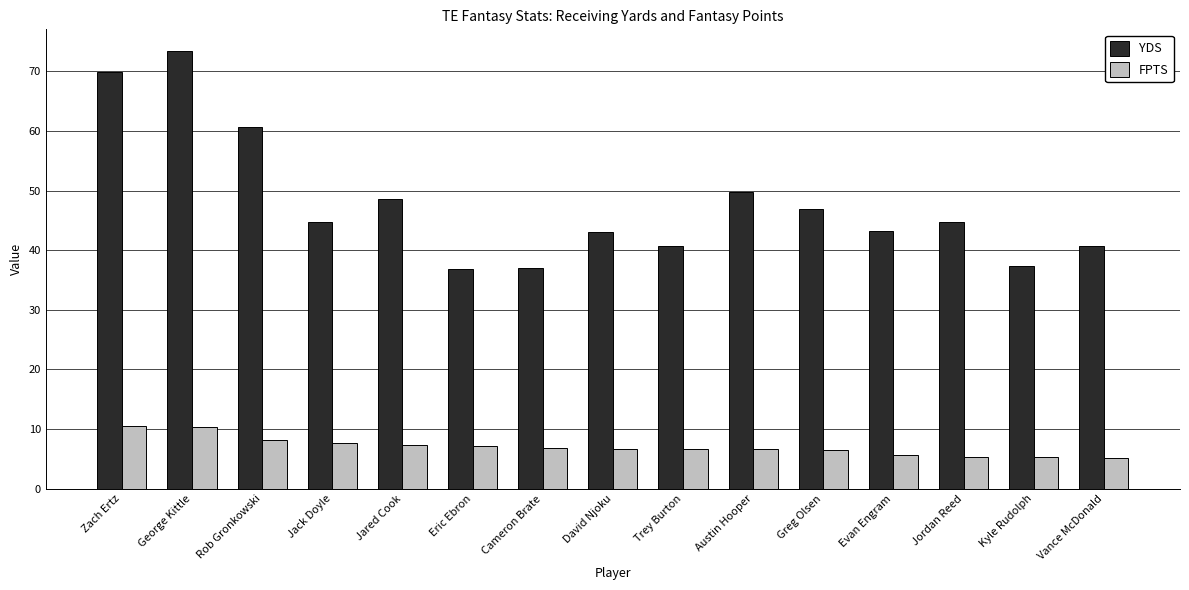

At how many categories does at least one series exceed 9?

15